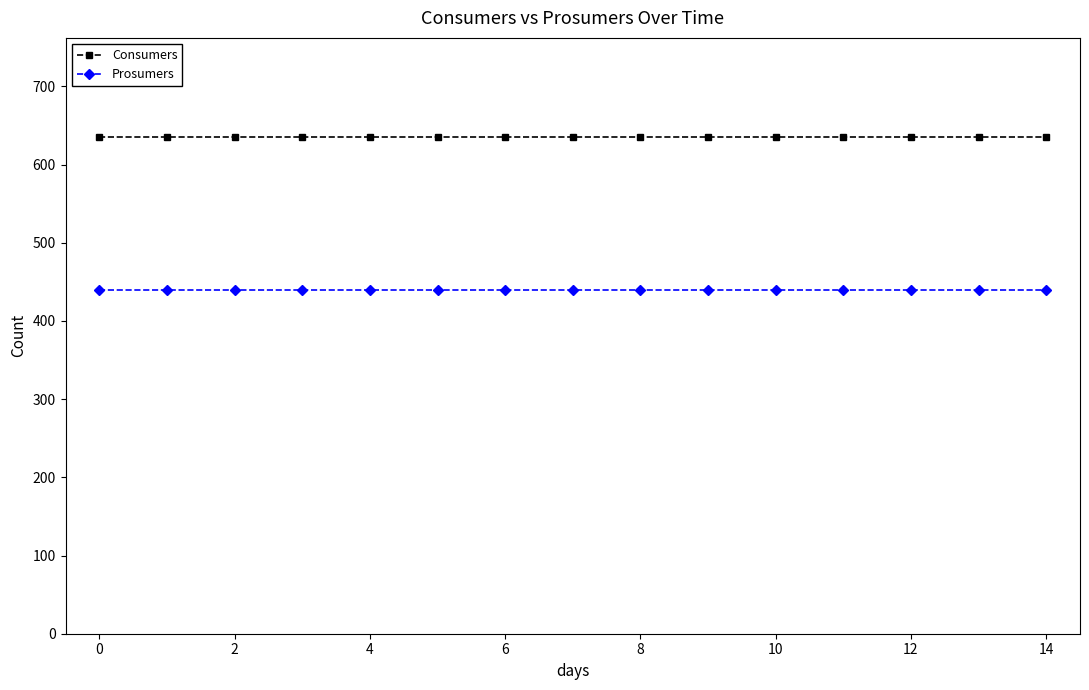

True or false: Prosumers and Consumers intersect in this chart.

False